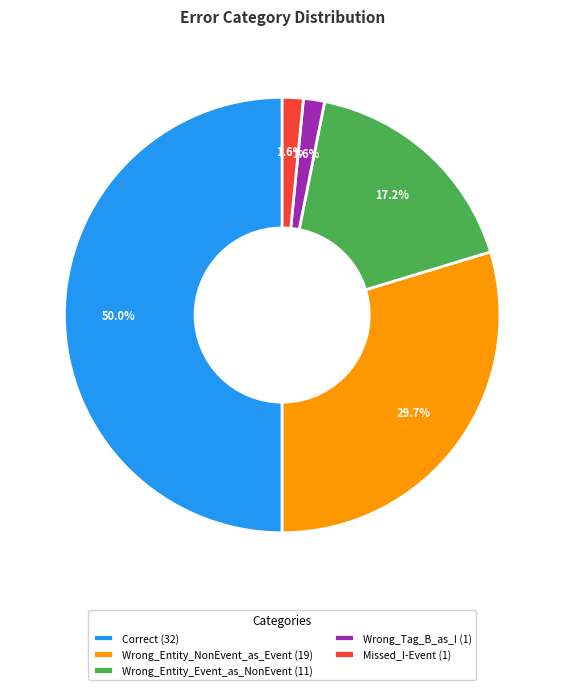

Which has a higher value, Wrong_Entity_Event_as_NonEvent (11) or Missed_I-Event (1)?

Wrong_Entity_Event_as_NonEvent (11)